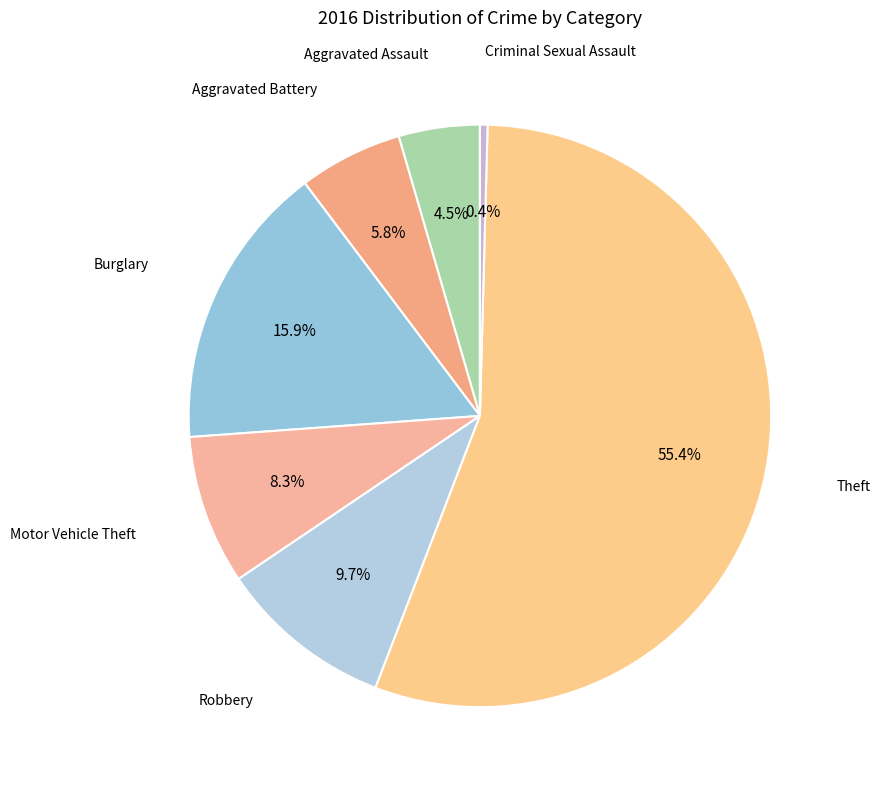

How many slices are in this pie chart?

7